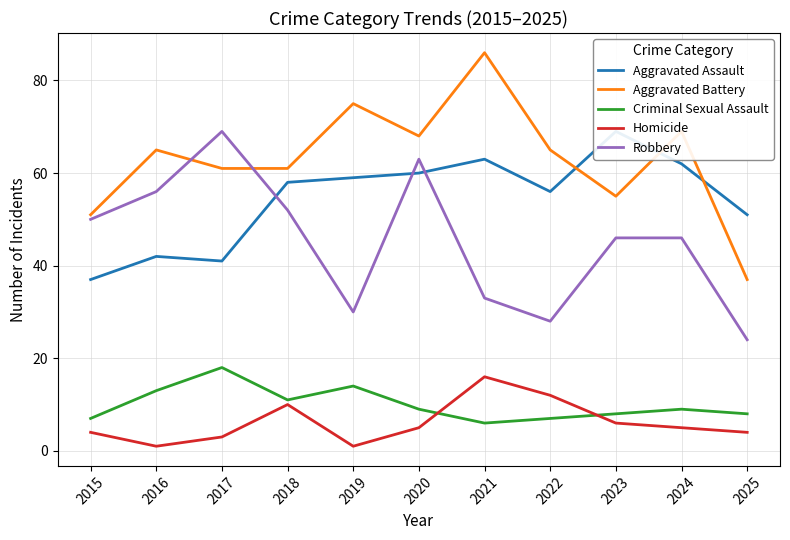

How many series are shown in this chart?

5